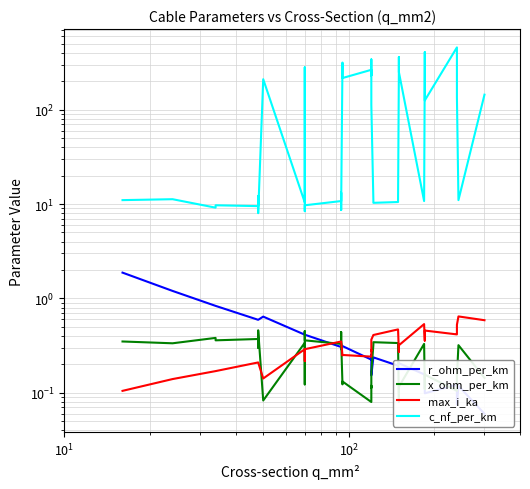

Which series has the widest spread of values?

c_nf_per_km